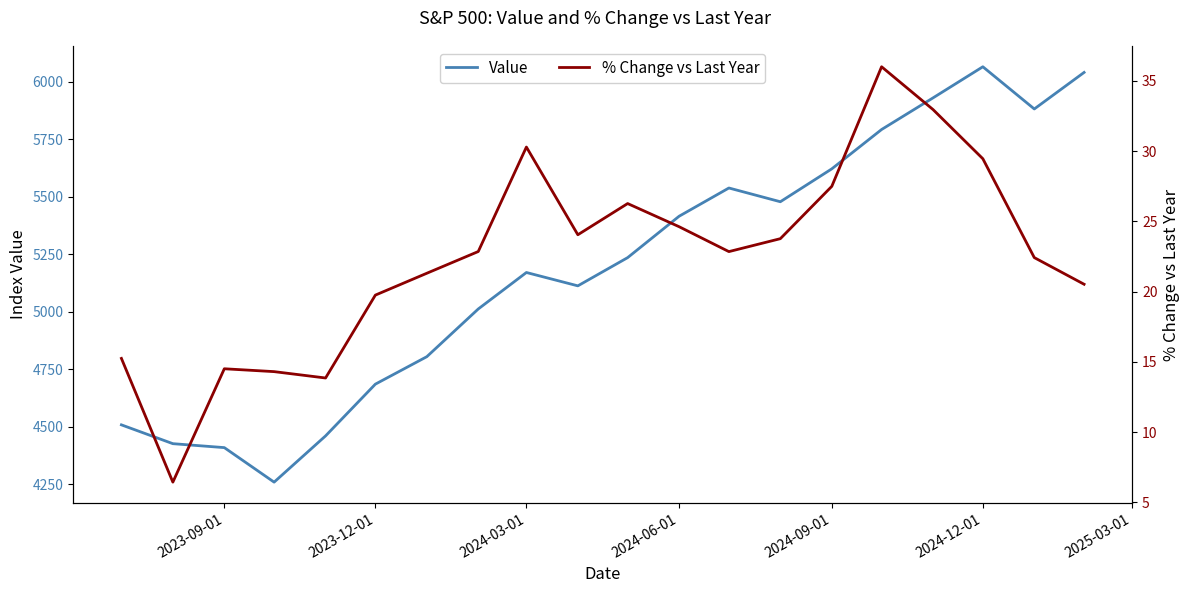

What is the minimum value for Value?

4259.0